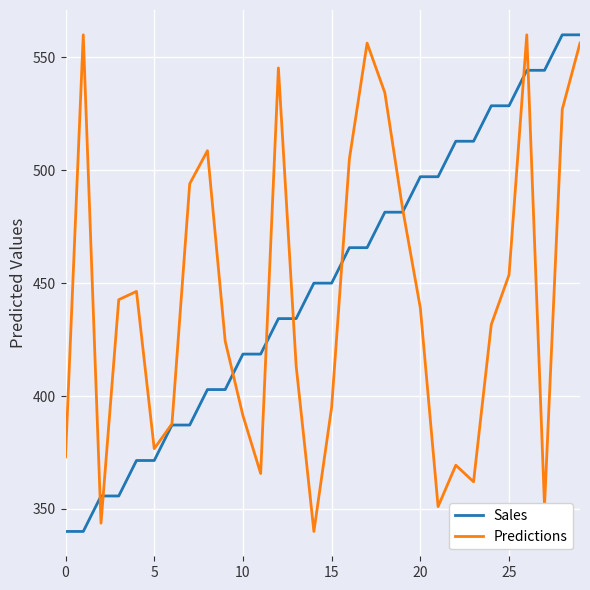

What is the maximum value for Predictions?

560.0